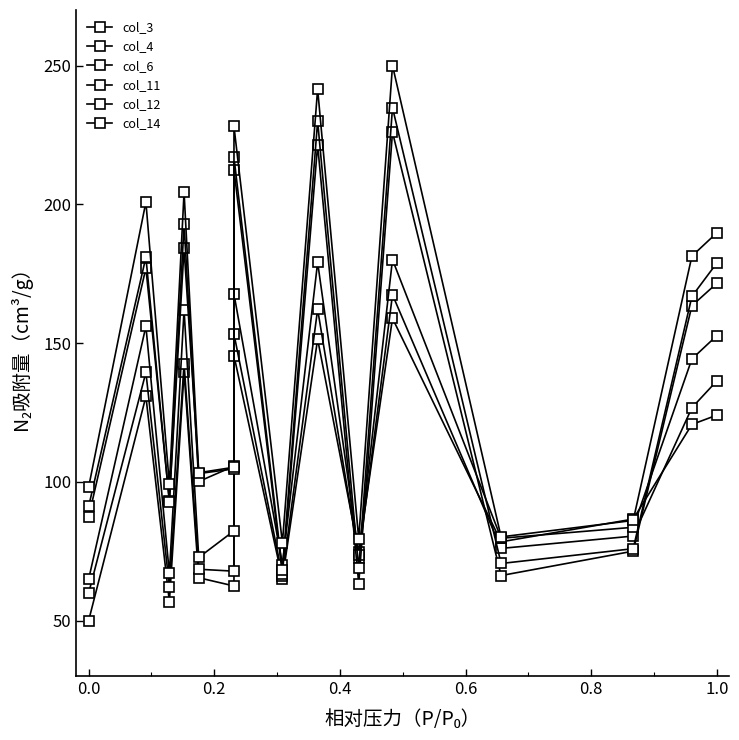

How many lines are shown in the chart?

6